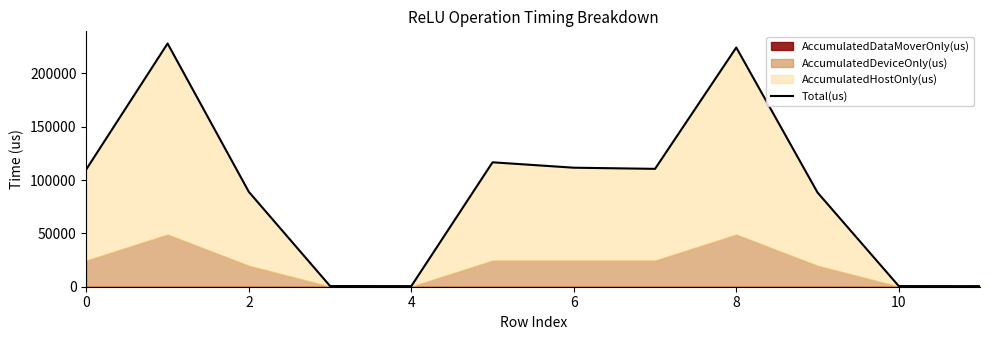

True or false: the data shows 403 at 10.

False